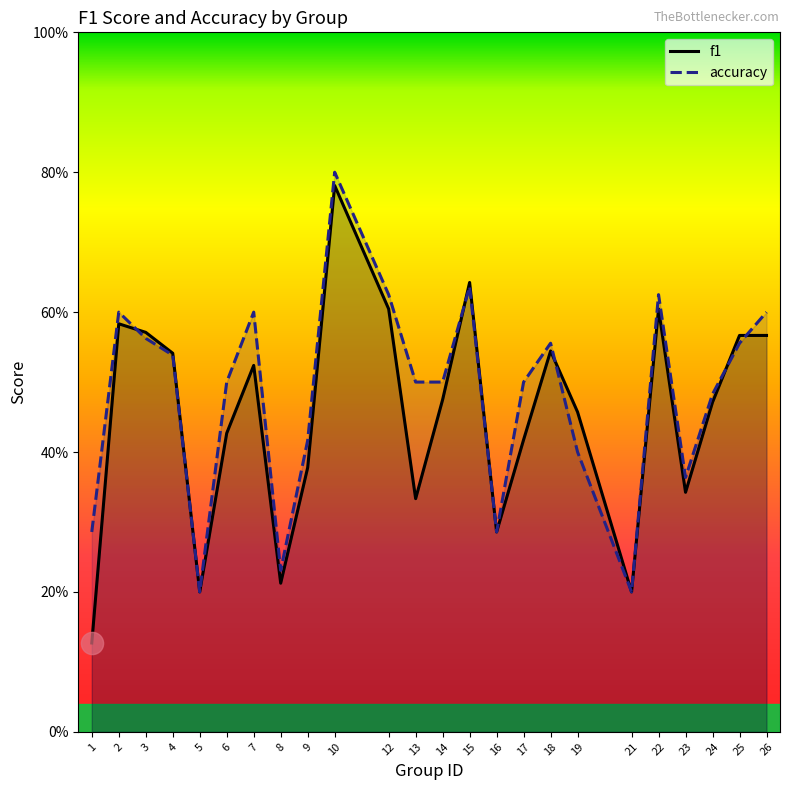

Is it true that f1 equals 0.1 at 3?

False